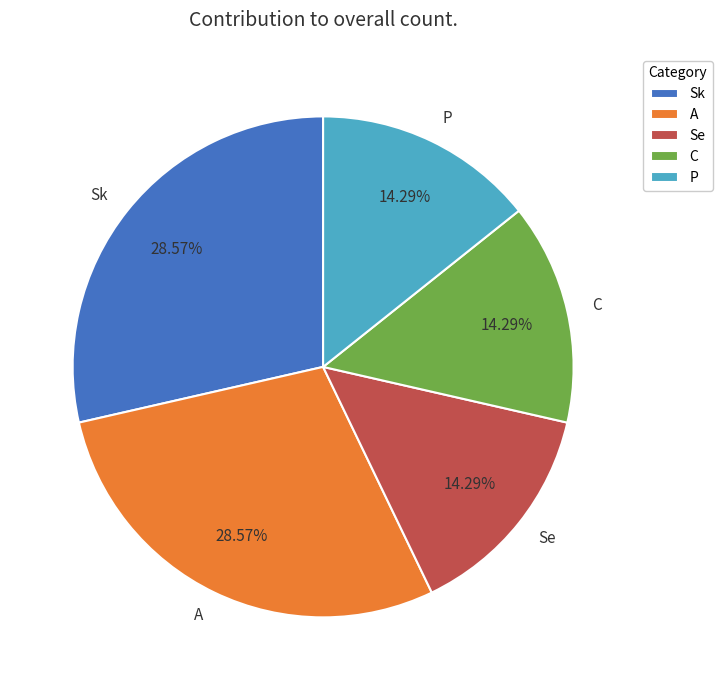

Does C account for over 50% of the chart?

No